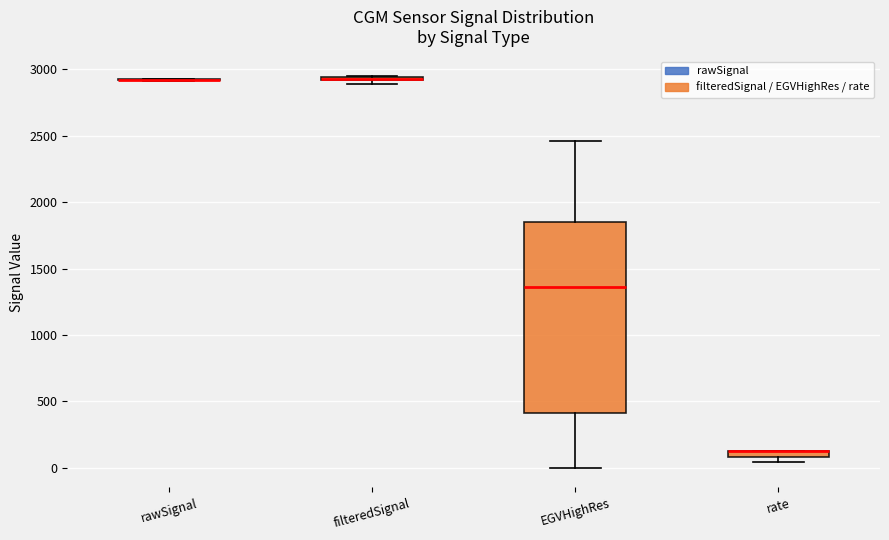

Comparing the boxes themselves (not the whiskers), which one is the tallest?

EGVHighRes